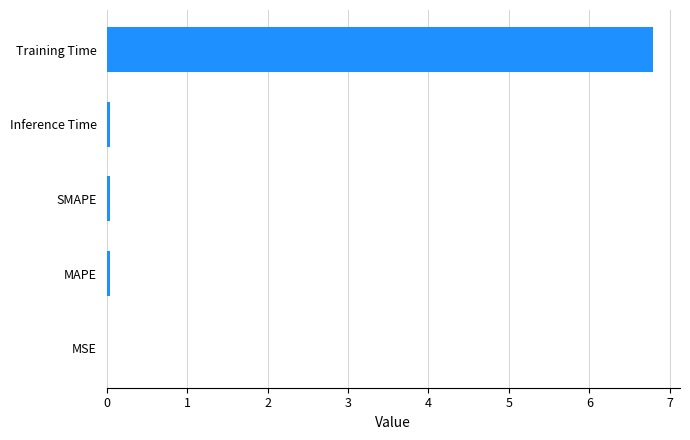

The chart shows a value of 6.8 at Training Time. True or false?

True